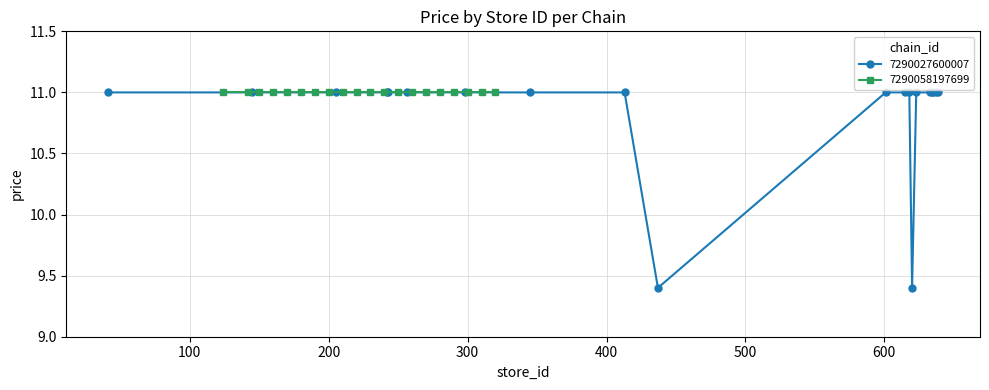

What is the value of the 16th point from the left?

11.0